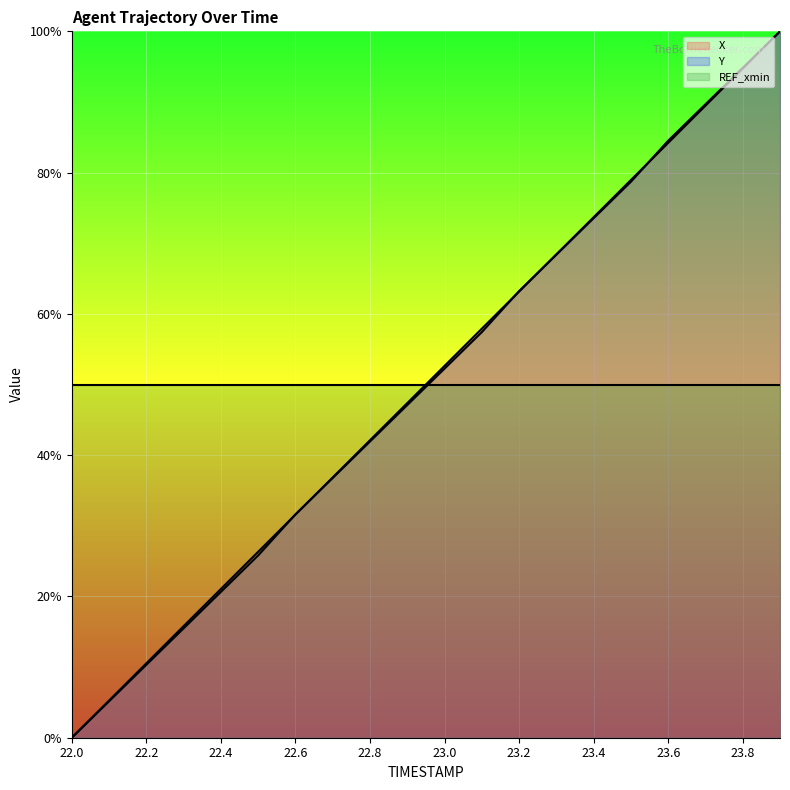

True or false: X has more than 1 points higher than both neighbors.

False